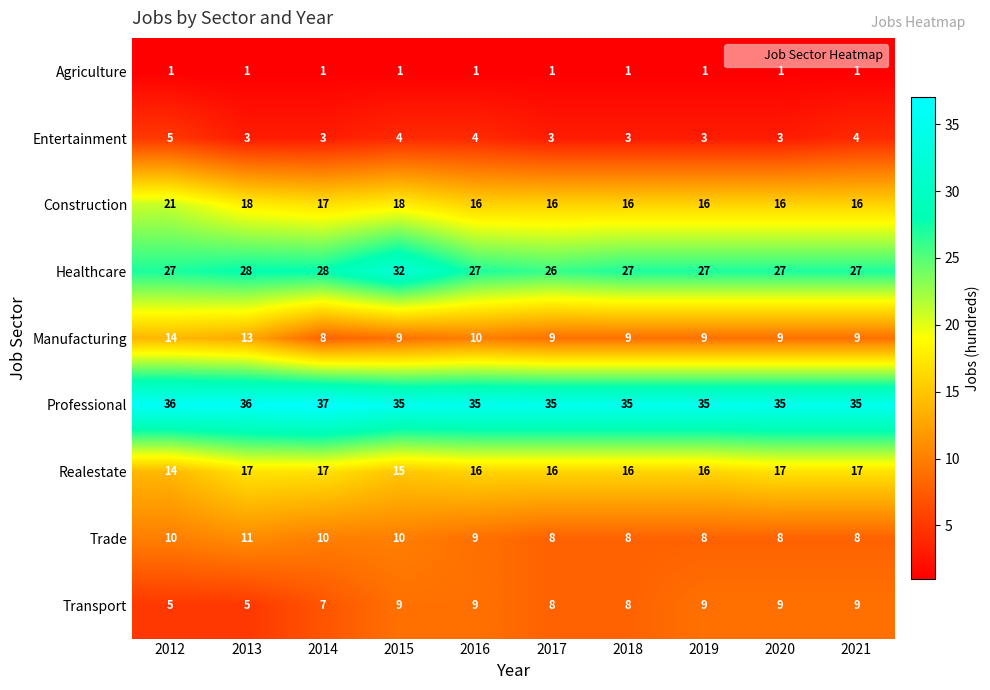

What is the spread (max minus min) of values at 2018?

34